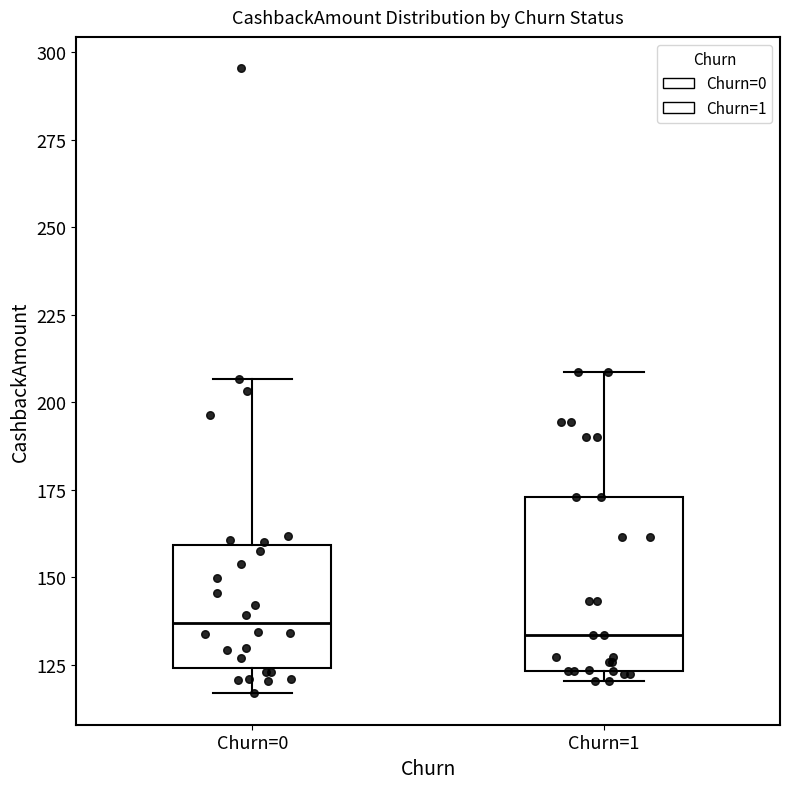

Where does the median line of the box for Churn=0 sit on the y-axis? The values are not printed on the chart, so give them approximately, as read against the axis.

135